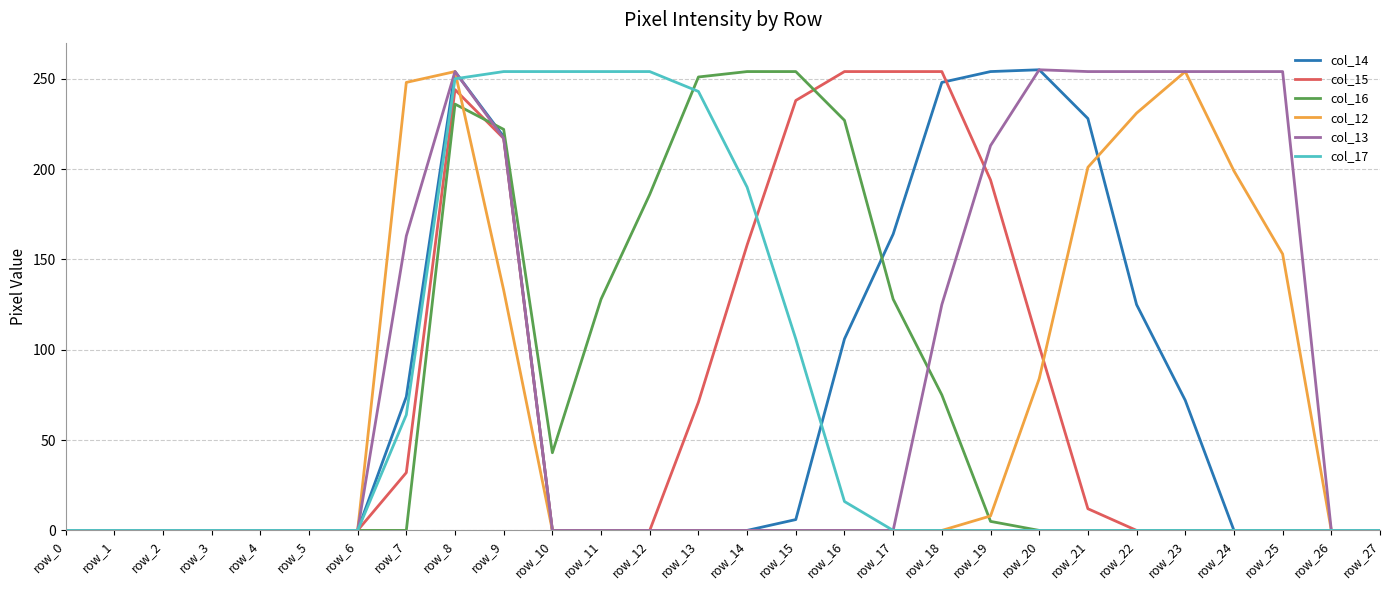

The value of col_14 at row_22 is 125. True or false?

True